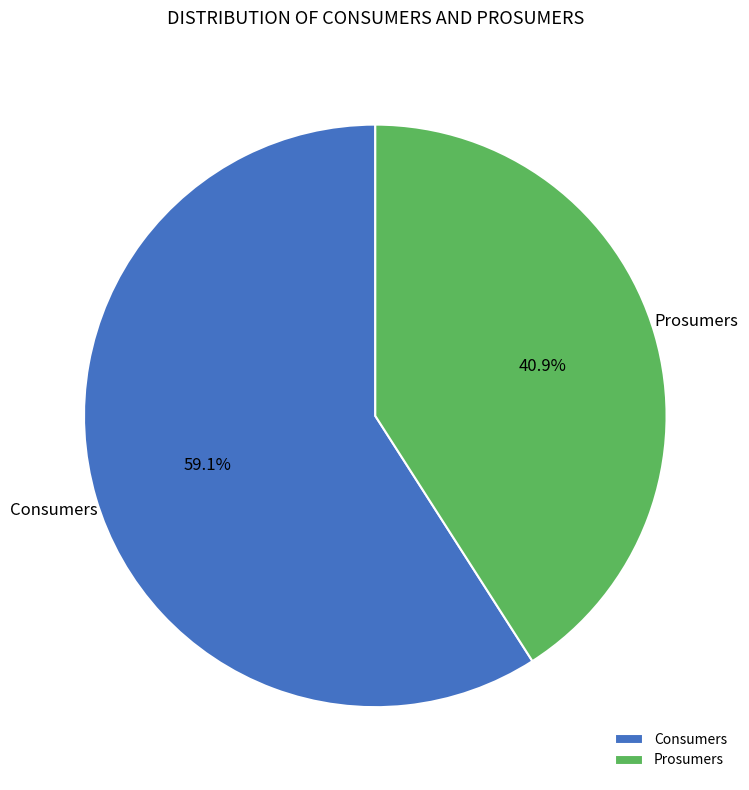

How many segments does this pie chart have?

2